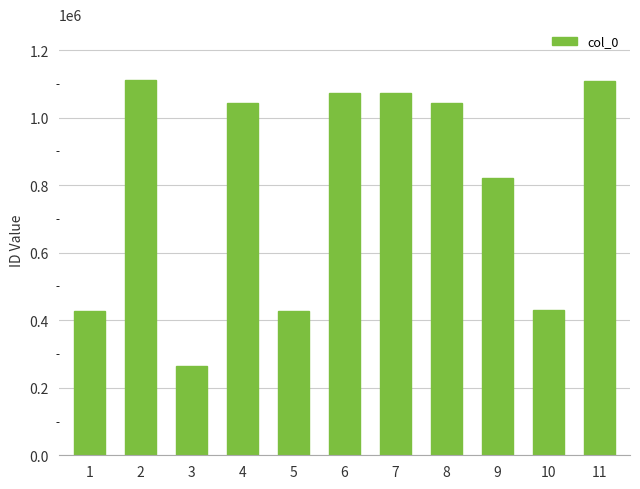

What is the approximate value at 4?

1042871